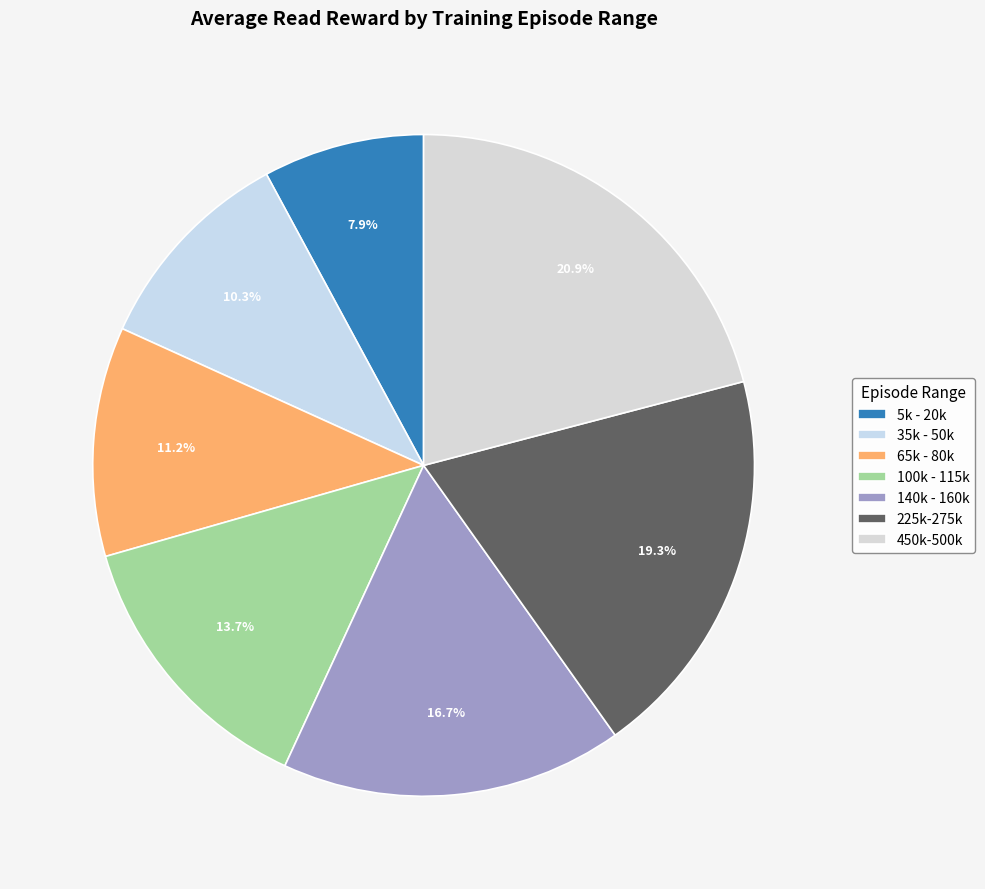

Count the number of slices in the pie.

7